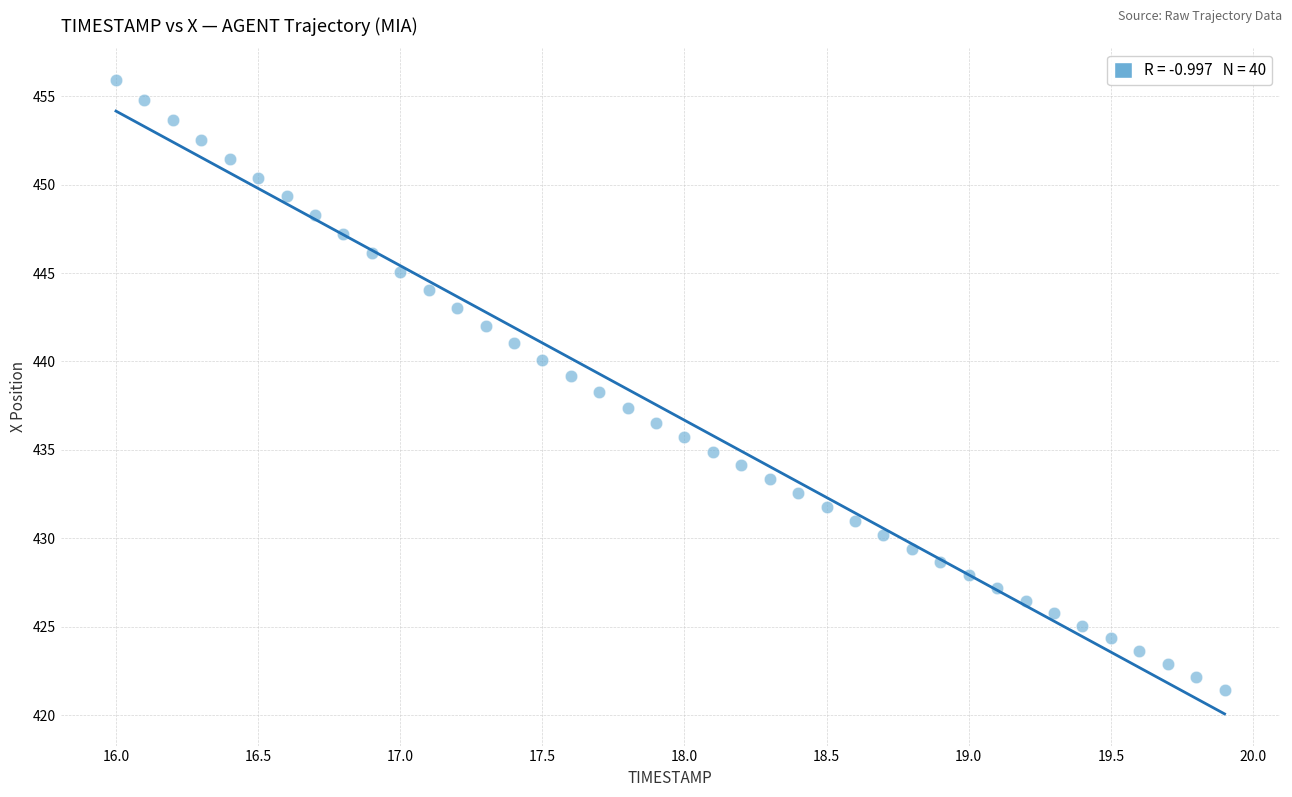

What is the range of Y values (max minus min)?

34.5